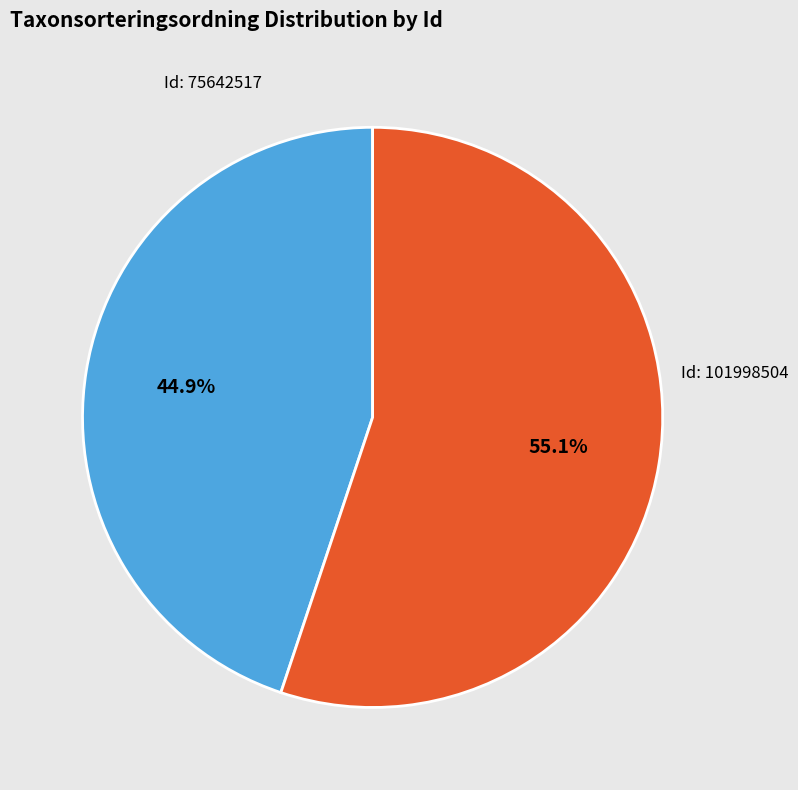

To the nearest percent, what is the difference between the largest and smallest slice percentages?

10%